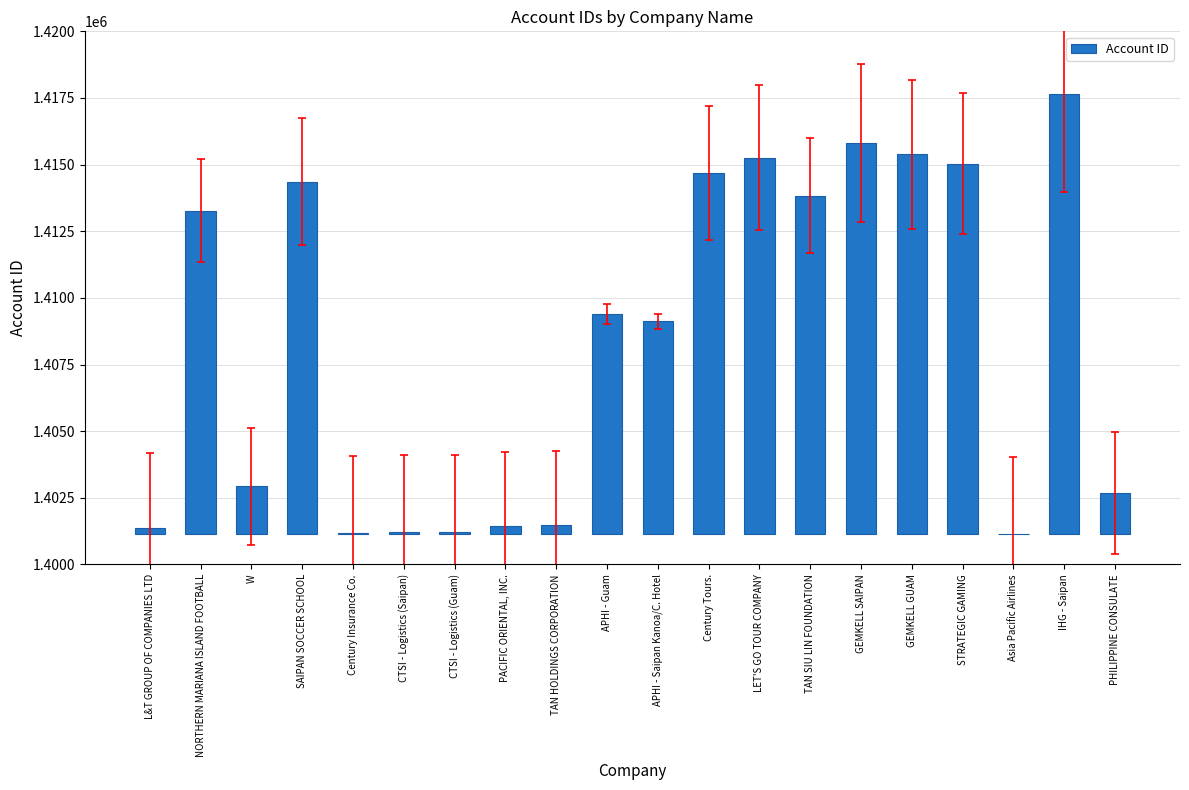

List the labels in order of value, largest first.

IHG - Saipan, GEMKELL SAIPAN, GEMKELL GUAM, LET'S GO TOUR COMPANY, STRATEGIC GAMING, Century Tours., SAIPAN SOCCER SCHOOL, TAN SIU LIN FOUNDATION, NORTHERN MARIANA ISLAND FOOTBALL, APHI - Guam, APHI - Saipan Kanoa/C. Hotel, W, PHILIPPINE CONSULATE, TAN HOLDINGS CORPORATION, PACIFIC ORIENTAL, INC., L&T GROUP OF COMPANIES LTD, CTSI - Logistics (Saipan), CTSI - Logistics (Guam), Century Insurance Co., Asia Pacific Airlines